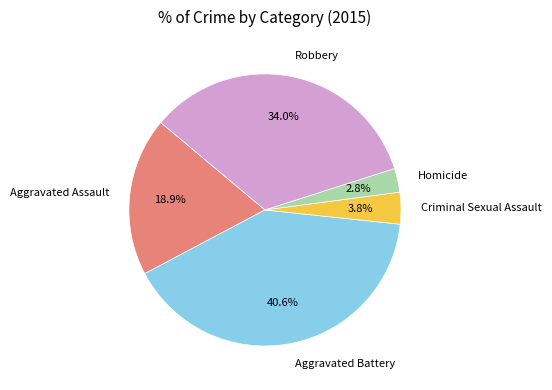

To the nearest percent, what is the difference between the largest and smallest slice percentages?

38%